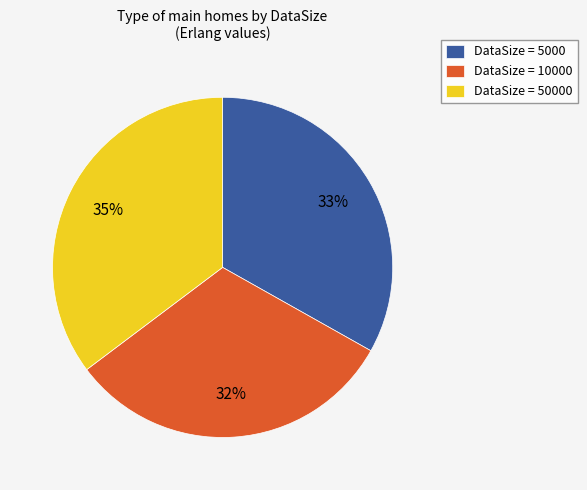

How many slices are in this pie chart?

3